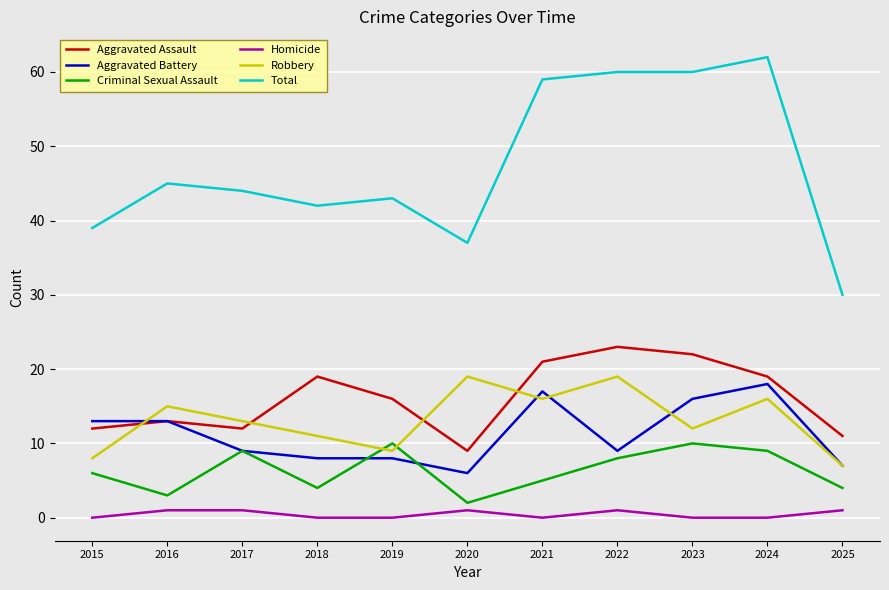

At which category is the sum across all series the highest?

2024